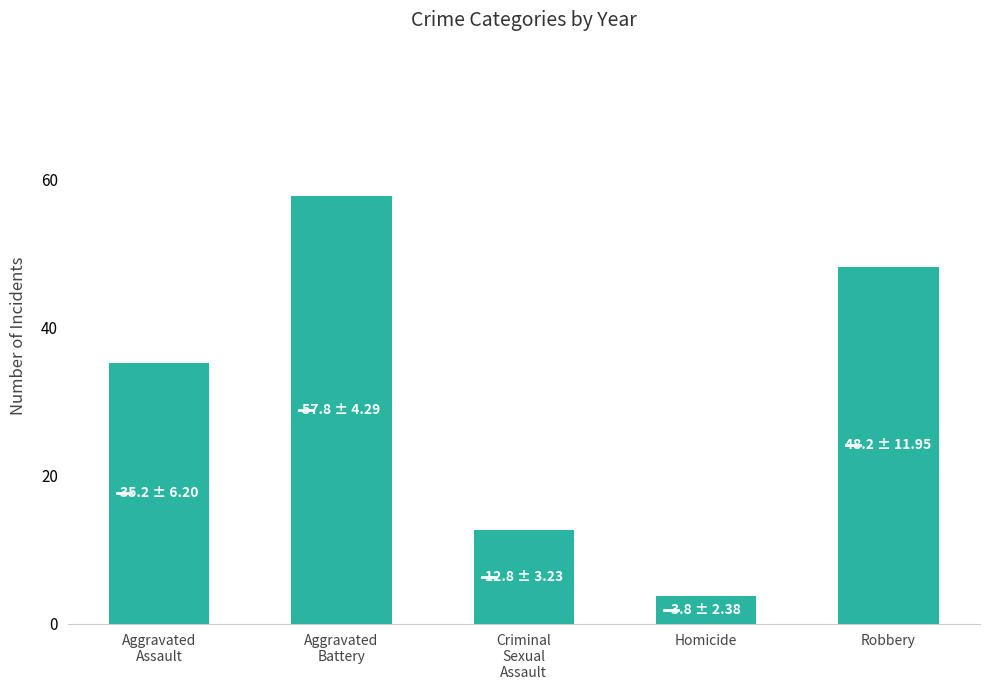

Does the chart contain stacked bars?

No